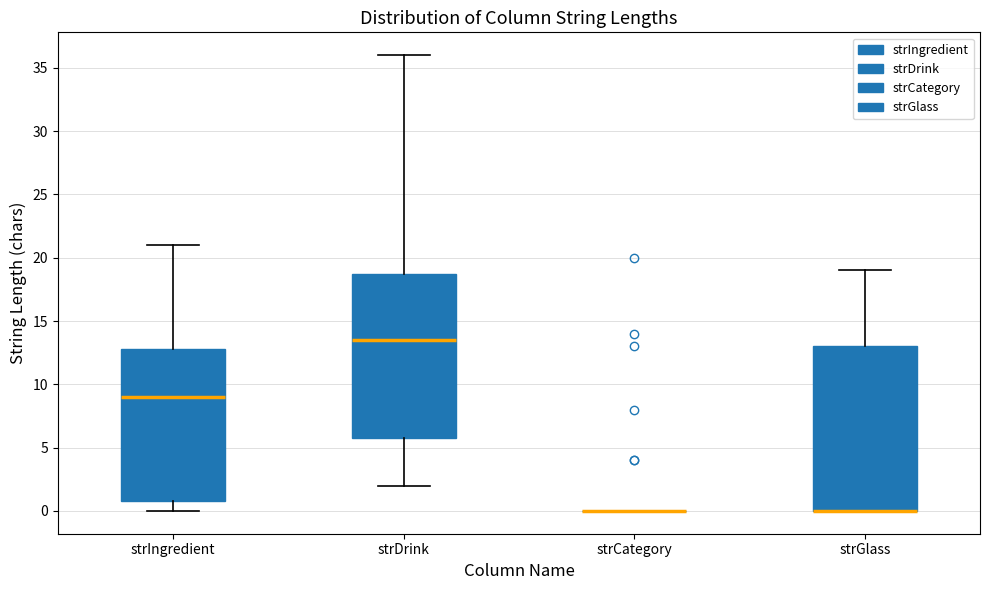

Reading left to right, transcribe this box plot: for each box, give where its median line is, the range the box spans, and where its two whiskers end, as read against the y-axis. The values are not printed on the chart, so give them approximately, as read against the axis.

strIngredient: median 9.0, box 1.0 to 13.0, whiskers 0.0 to 21.0
strDrink: median 13.5, box 6.0 to 19.0, whiskers 2.0 to 36.0
strCategory: box collapsed to a line at 0.0, whiskers 0.0 to 0.0
strGlass: median 0.0 (drawn on the box's lower edge), box 0.0 to 13.0, whiskers 0.0 to 19.0